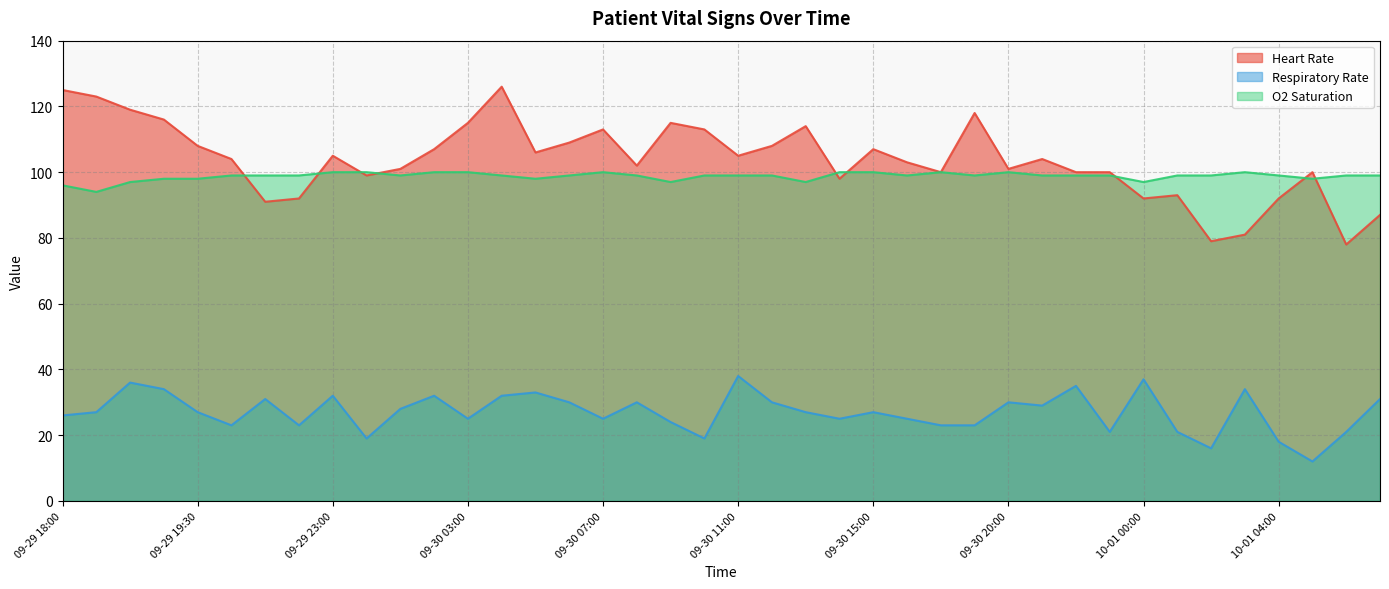

Reading right to left, what are all the values shown in this chart?

Heart Rate: 10-01 07:00=87	10-01 06:00=78	10-01 05:00=100	10-01 04:00=92	10-01 03:00=81	10-01 02:00=79	10-01 01:00=93	10-01 00:00=92	09-30 23:00=100	09-30 22:00=100	09-30 21:00=104	09-30 20:00=101	09-30 19:00=118	09-30 18:00=100	09-30 17:00=103	09-30 15:00=107	09-30 14:00=98	09-30 13:00=114	09-30 12:00=108	09-30 11:00=105	09-30 10:00=113	09-30 09:00=115	09-30 08:00=102	09-30 07:00=113	09-30 06:00=109	09-30 05:00=106	09-30 04:00=126	09-30 03:00=115	09-30 02:00=107	09-30 01:00=101	09-30 00:00=99	09-29 23:00=105	09-29 22:00=92	09-29 21:00=91	09-29 20:00=104	09-29 19:30=108	09-29 19:00=116	09-29 18:30=119	09-29 18:15=123	09-29 18:00=125
Respiratory Rate: 10-01 07:00=31	10-01 06:00=21	10-01 05:00=12	10-01 04:00=18	10-01 03:00=34	10-01 02:00=16	10-01 01:00=21	10-01 00:00=37	09-30 23:00=21	09-30 22:00=35	09-30 21:00=29	09-30 20:00=30	09-30 19:00=23	09-30 18:00=23	09-30 17:00=25	09-30 15:00=27	09-30 14:00=25	09-30 13:00=27	09-30 12:00=30	09-30 11:00=38	09-30 10:00=19	09-30 09:00=24	09-30 08:00=30	09-30 07:00=25	09-30 06:00=30	09-30 05:00=33	09-30 04:00=32	09-30 03:00=25	09-30 02:00=32	09-30 01:00=28	09-30 00:00=19	09-29 23:00=32	09-29 22:00=23	09-29 21:00=31	09-29 20:00=23	09-29 19:30=27	09-29 19:00=34	09-29 18:30=36	09-29 18:15=27	09-29 18:00=26
O2 Saturation: 10-01 07:00=99	10-01 06:00=99	10-01 05:00=98	10-01 04:00=99	10-01 03:00=100	10-01 02:00=99	10-01 01:00=99	10-01 00:00=97	09-30 23:00=99	09-30 22:00=99	09-30 21:00=99	09-30 20:00=100	09-30 19:00=99	09-30 18:00=100	09-30 17:00=99	09-30 15:00=100	09-30 14:00=100	09-30 13:00=97	09-30 12:00=99	09-30 11:00=99	09-30 10:00=99	09-30 09:00=97	09-30 08:00=99	09-30 07:00=100	09-30 06:00=99	09-30 05:00=98	09-30 04:00=99	09-30 03:00=100	09-30 02:00=100	09-30 01:00=99	09-30 00:00=100	09-29 23:00=100	09-29 22:00=99	09-29 21:00=99	09-29 20:00=99	09-29 19:30=98	09-29 19:00=98	09-29 18:30=97	09-29 18:15=94	09-29 18:00=96